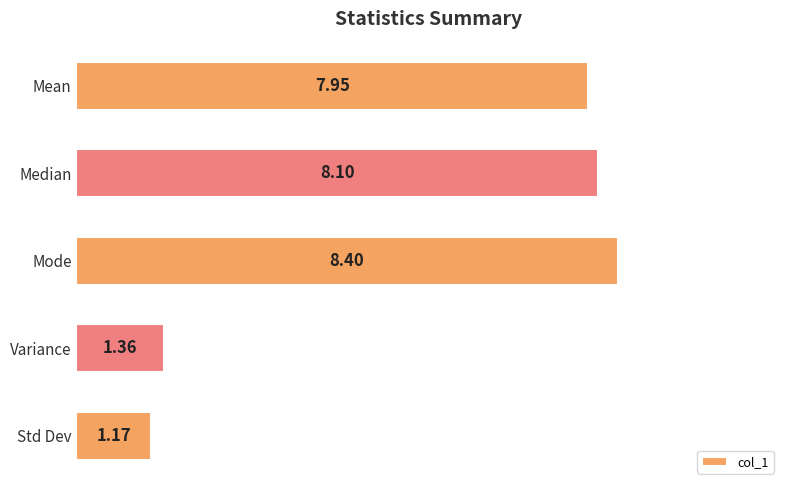

Which category has the highest value across all series?

Mode